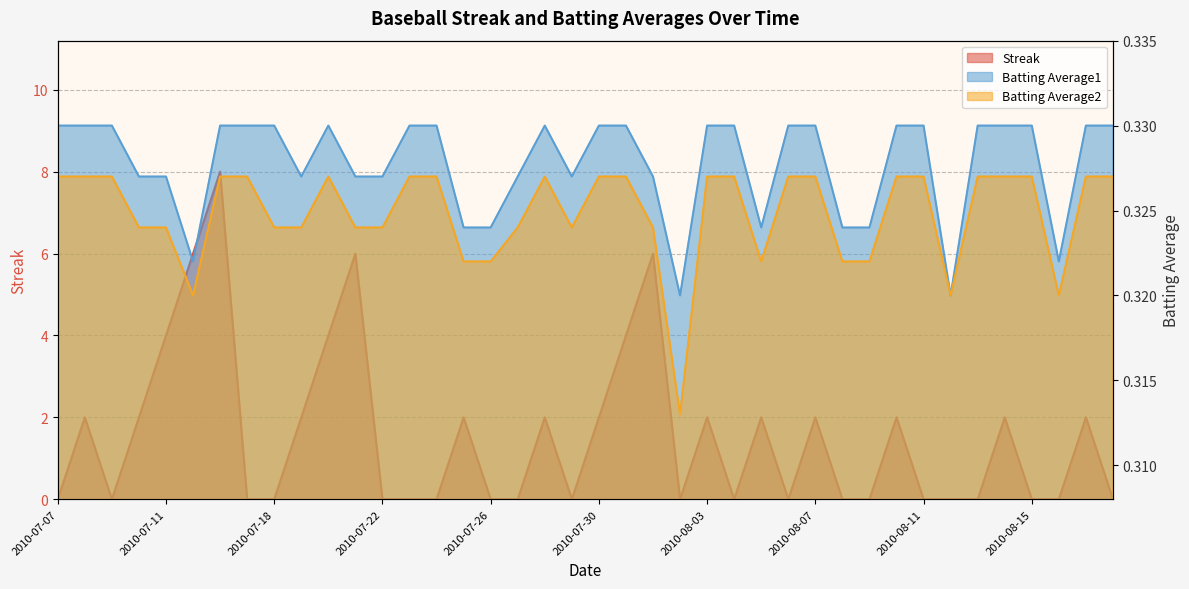

What are all the series names shown in the legend?

Streak, Batting Average1, Batting Average2